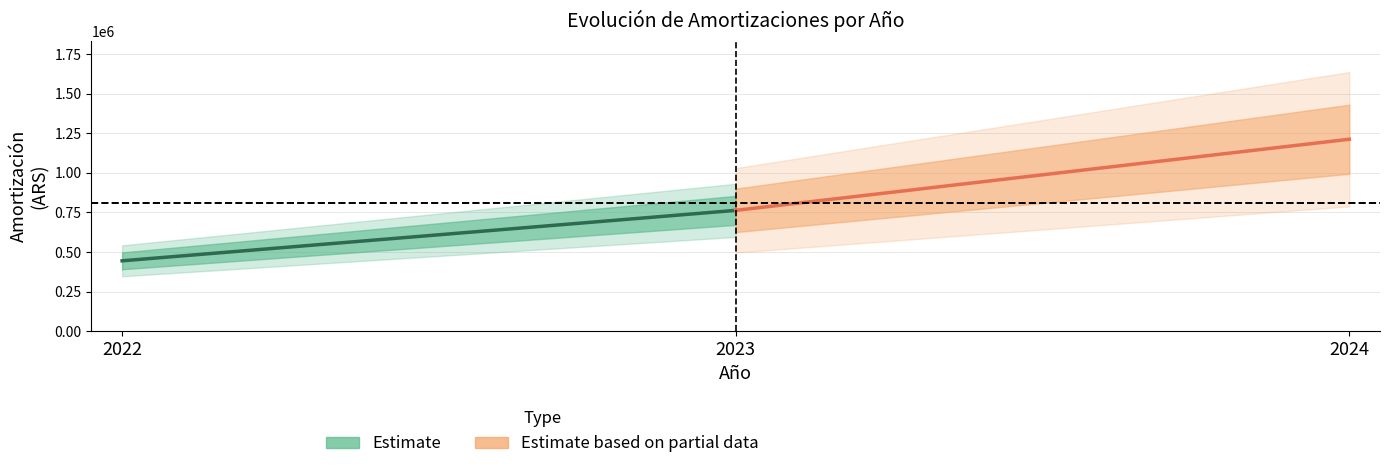

At how many categories does at least one series exceed 967266?

1